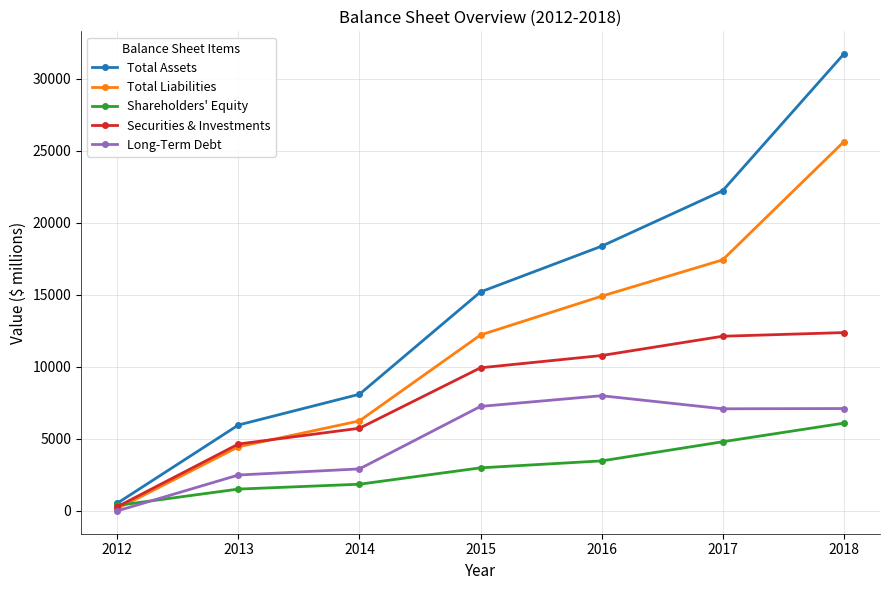

Which series has the largest range (max minus min)?

Total Assets